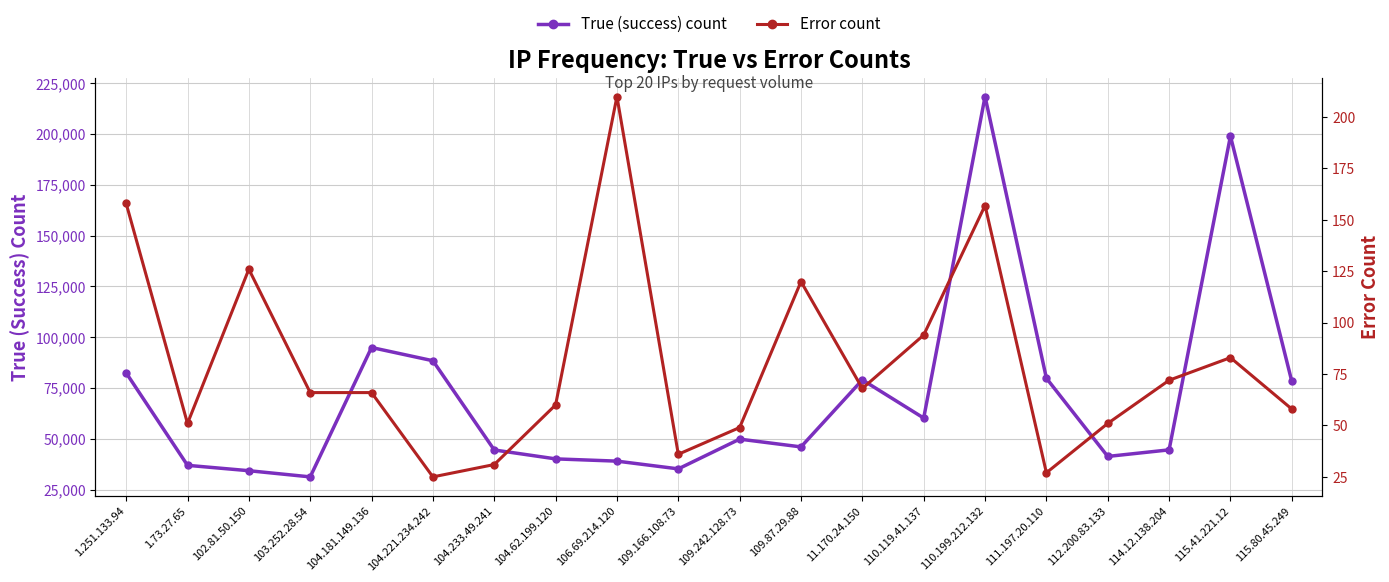

What is the average value of the True (success) count series?

71182